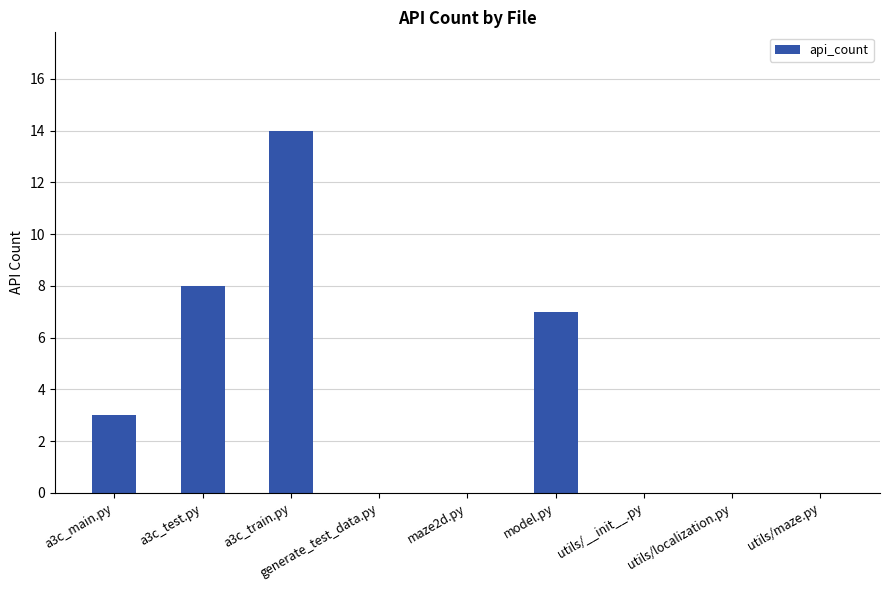

Where is the data nearest to the value 7?

model.py